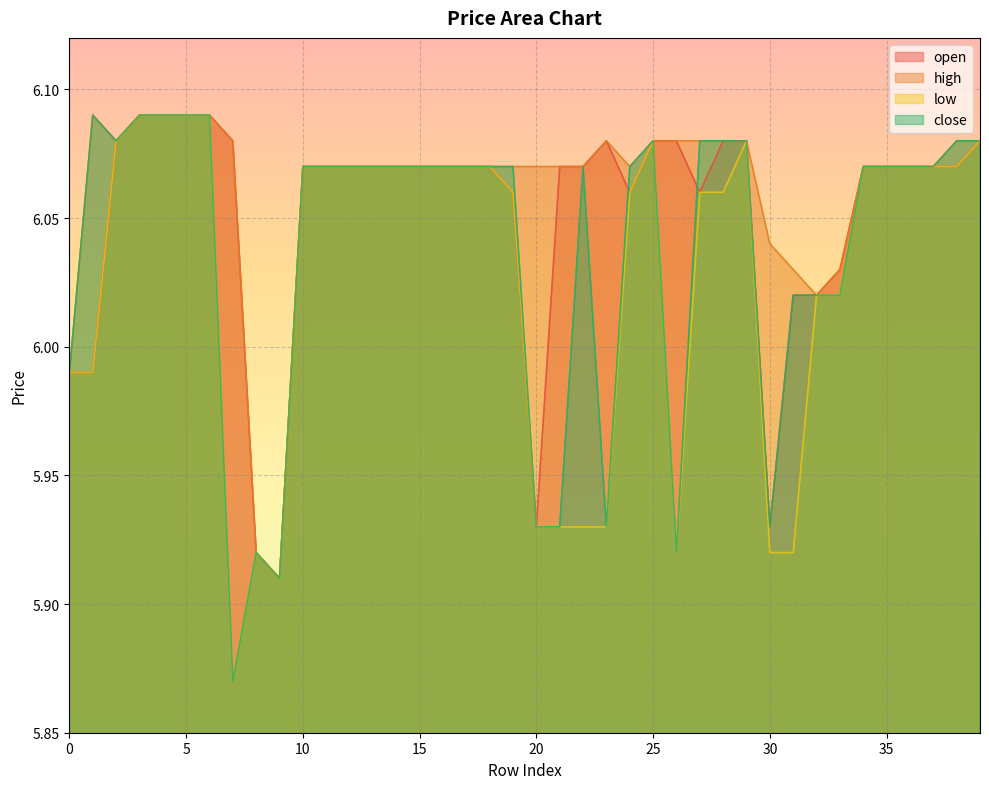

Is the value of open at 38 greater than the value of close at 16?

No